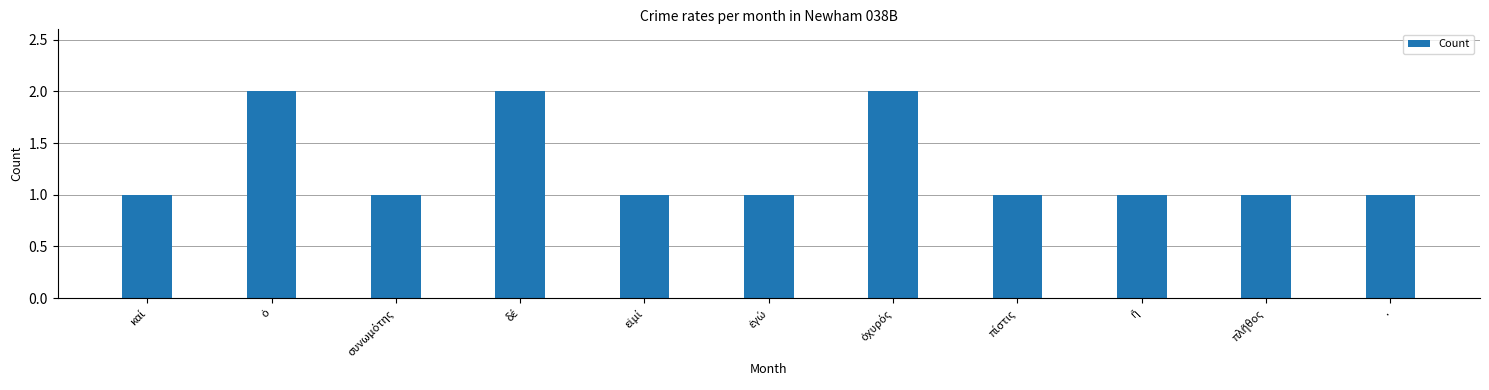

What is the label of the 11th bar from the left?

.